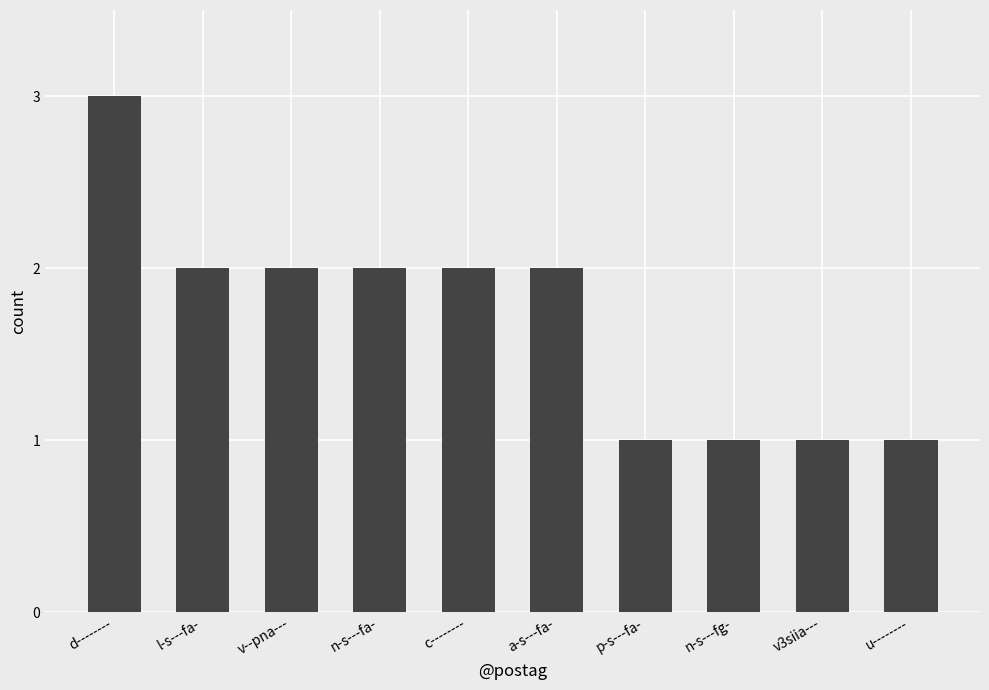

What is the difference between the maximum and minimum values?

2